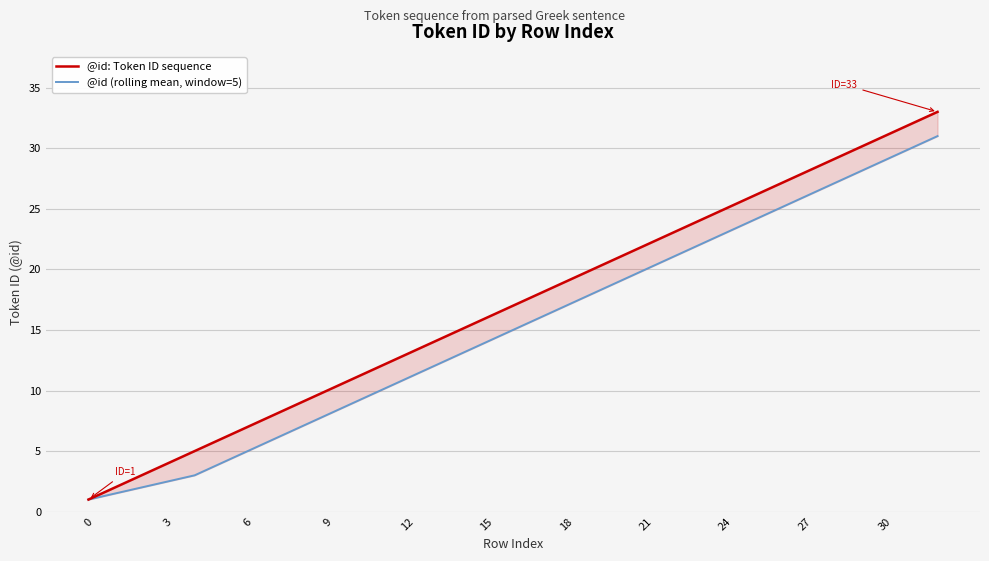

Is it true that @id: Token ID sequence equals 13.0 at 12?

True